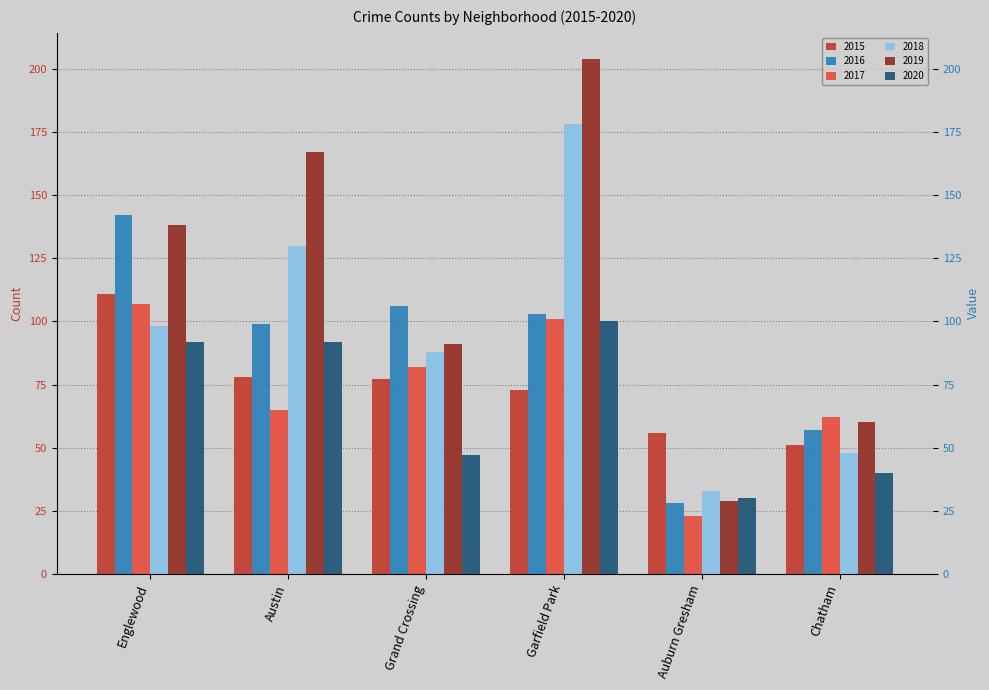

The value of 2015 at Englewood is 57. True or false?

False